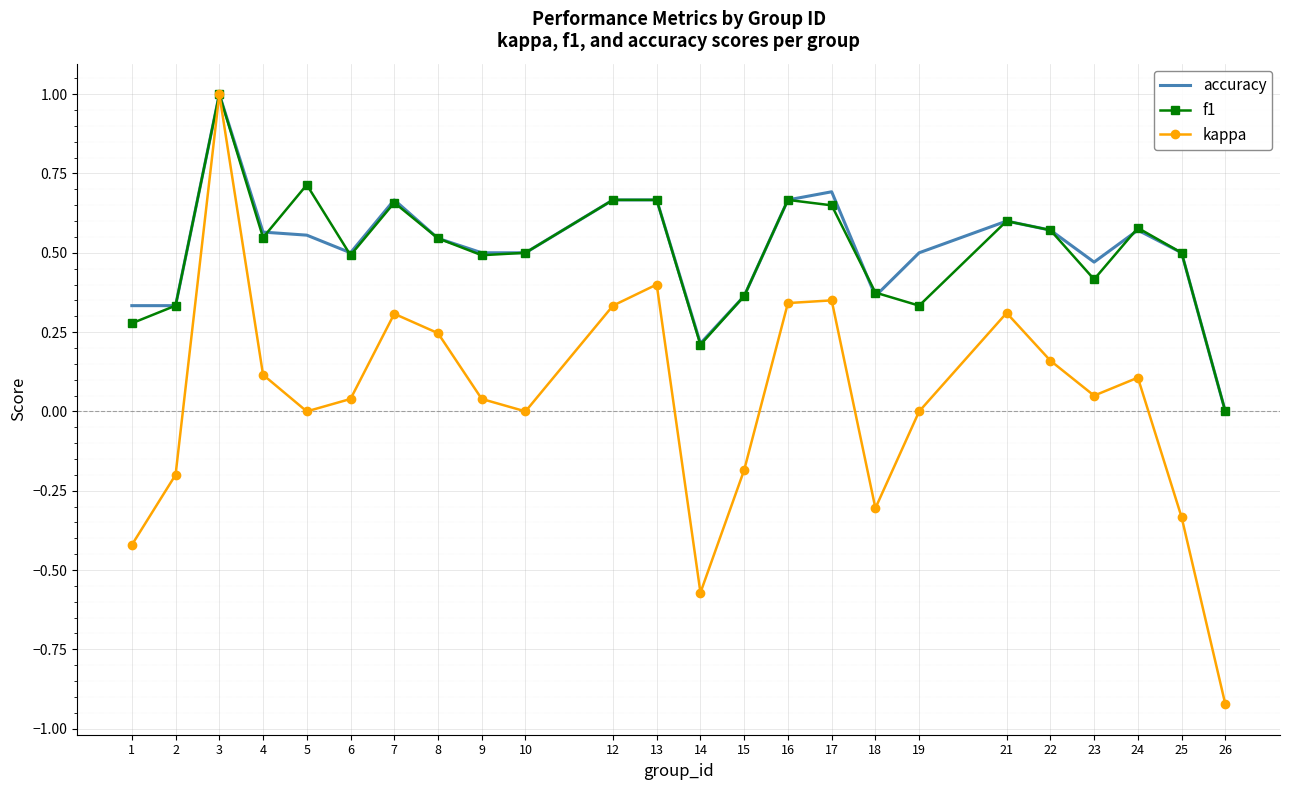

At which category does accuracy reach its first local peak?

3